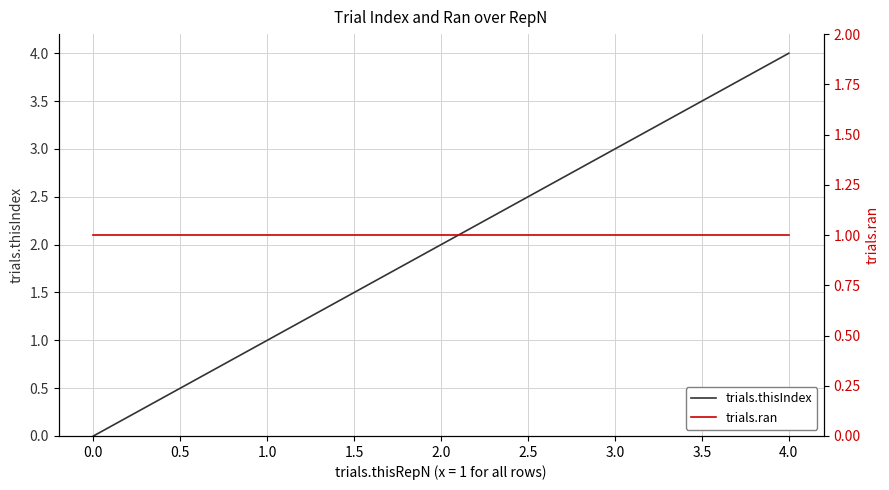

True or false: trials.ran has more than 1 interior local peaks.

False